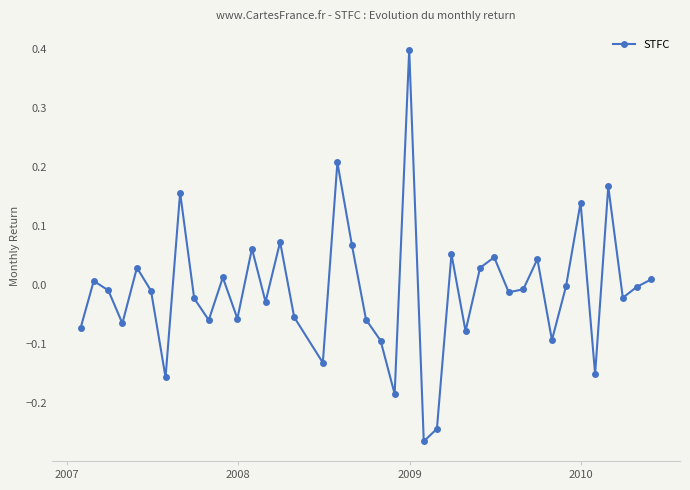

How many interior local valleys (lower than both neighbors) does the data have?

13